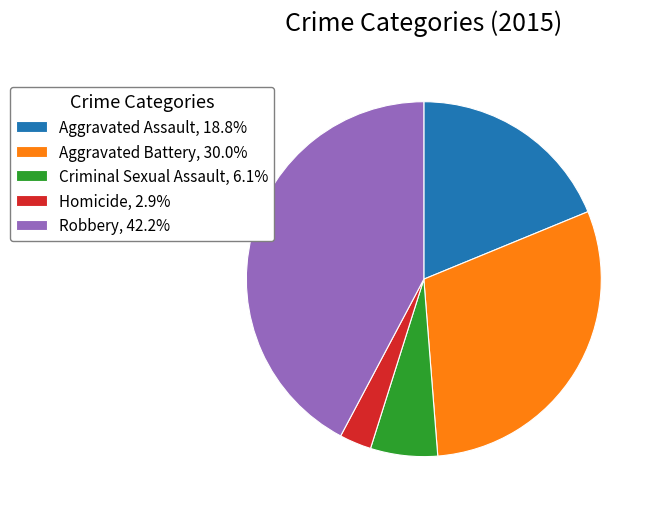

What is the ratio of the value at Robbery, 42.2% to the value at Homicide, 2.9%?

14.5